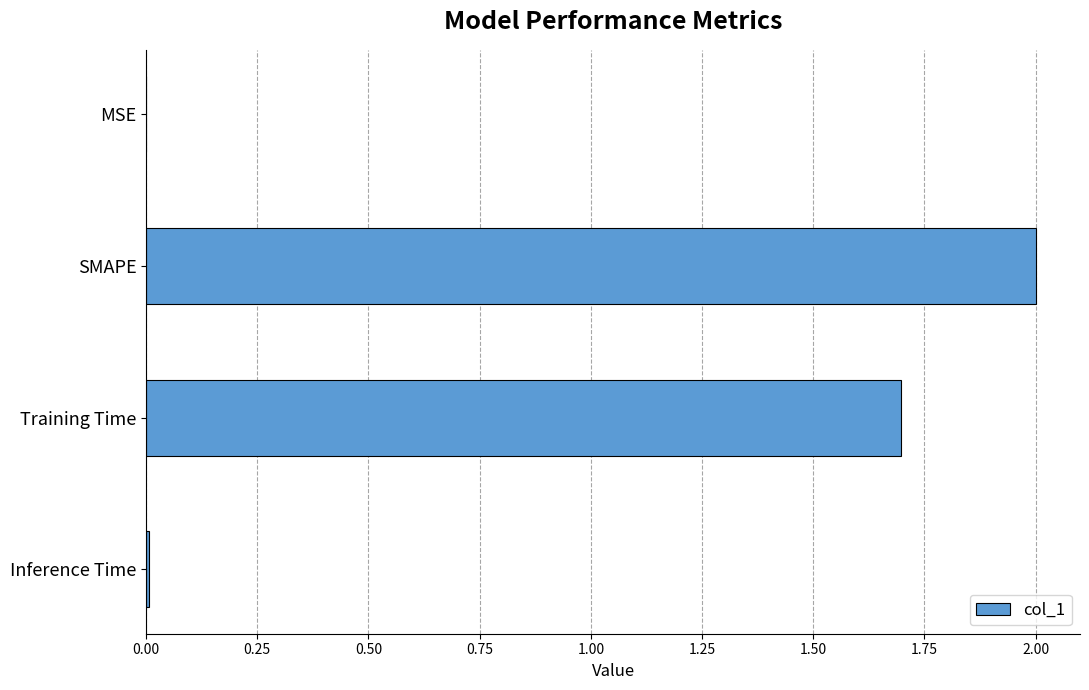

At which category does the chart reach its peak across all series?

SMAPE